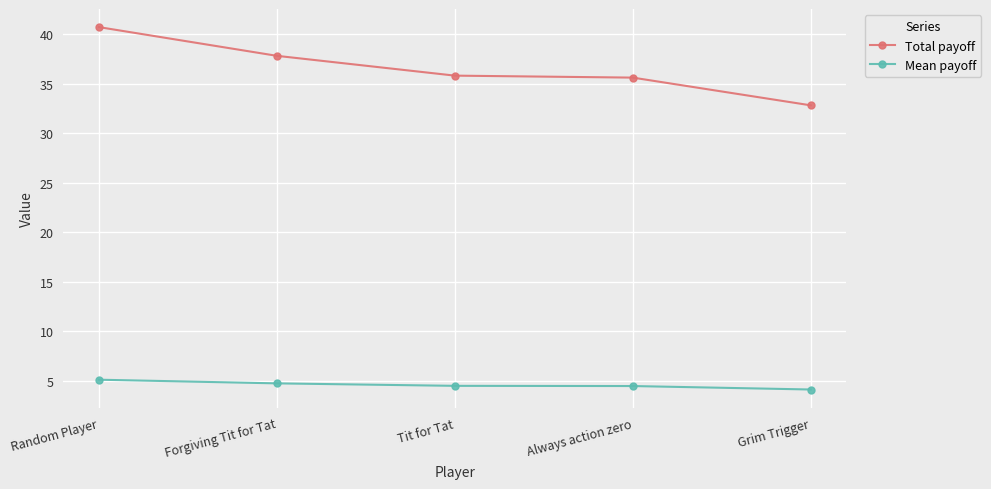

List the series in order of their peak value, lowest first.

Mean payoff, Total payoff